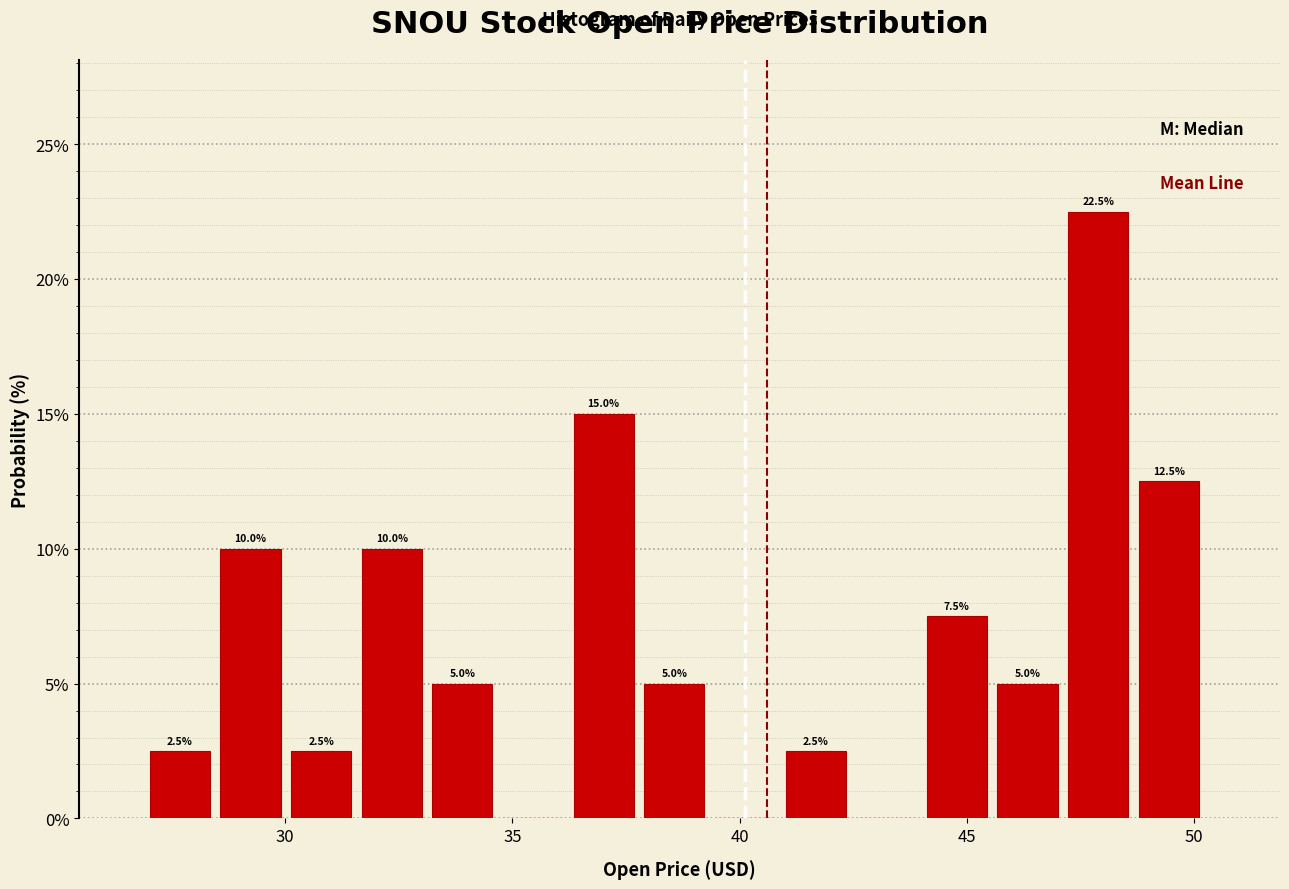

Read against the x-axis, roughly where is the centre of the tallest bar?

48.0